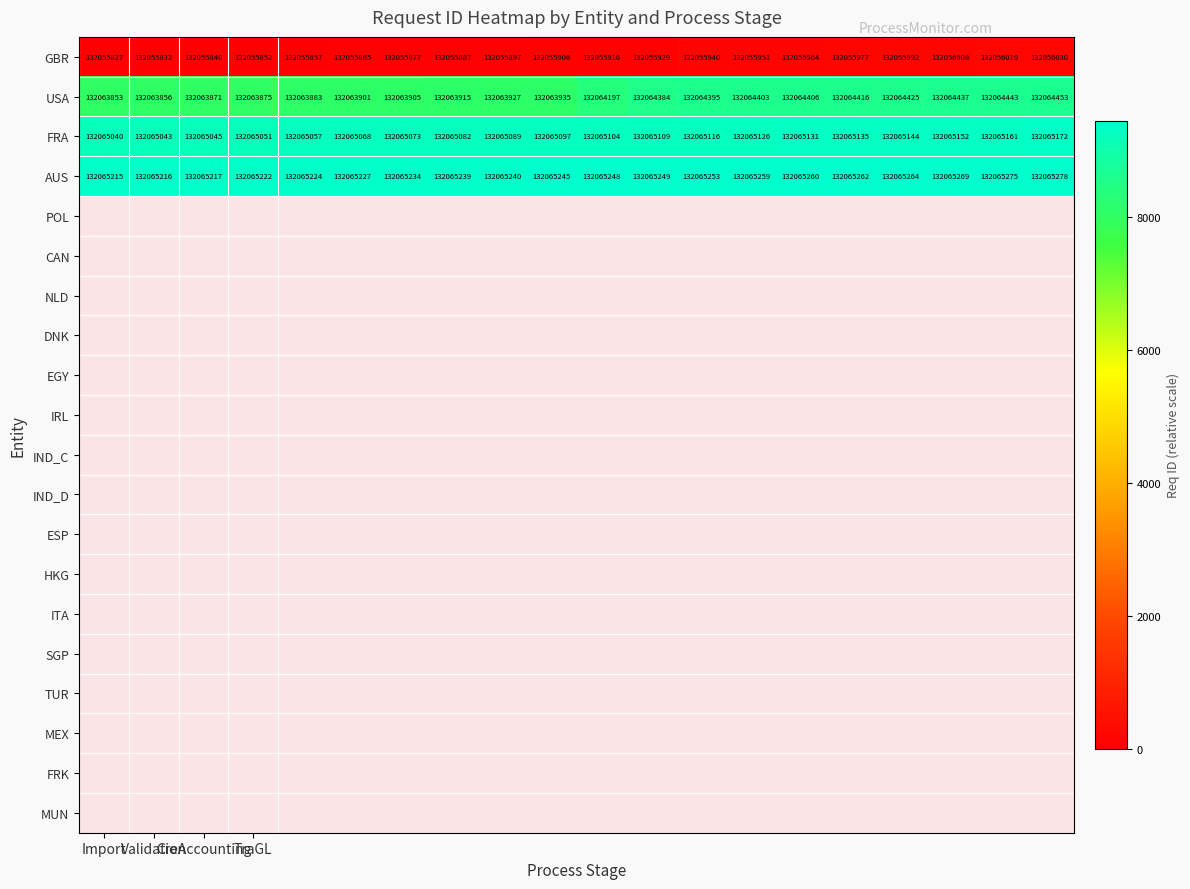

Which series has the largest total across all categories?

AUS